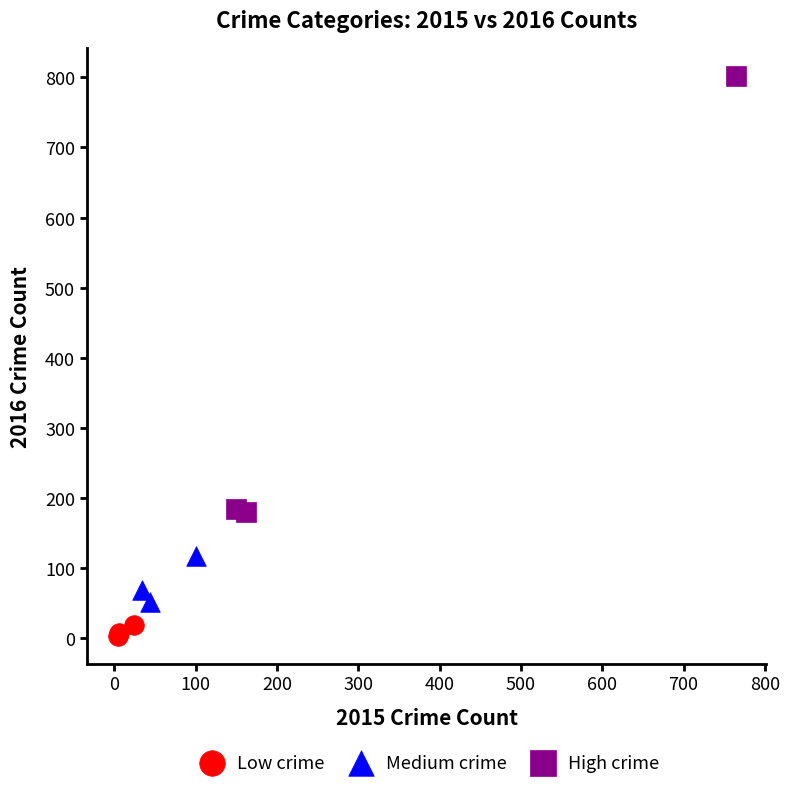

Which series reaches the maximum Y coordinate?

High crime